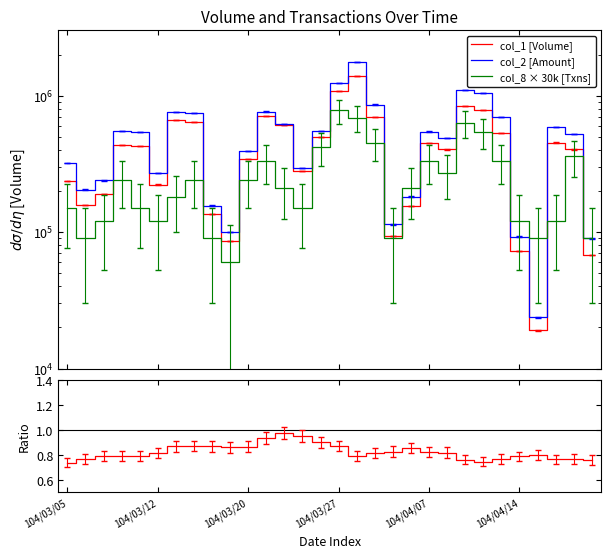

What is the total value across all series at 6?

1603690.9